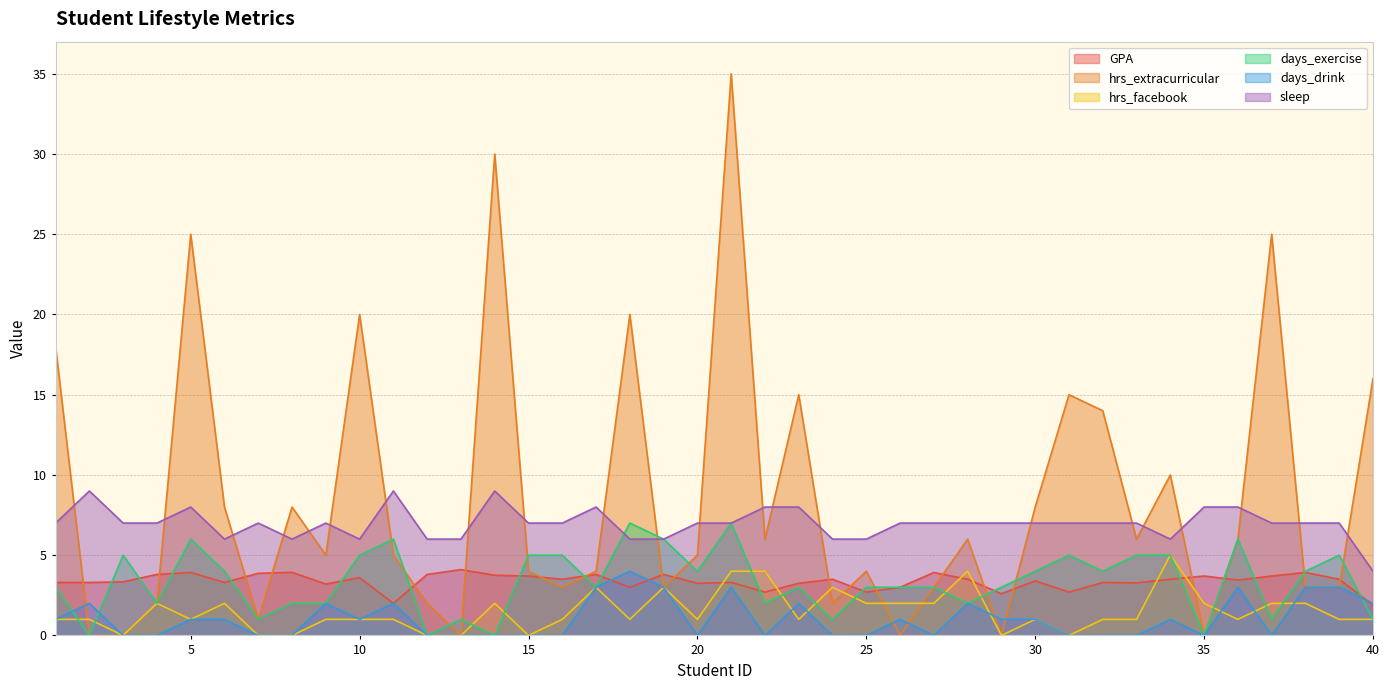

What is the highest value of the hrs_facebook series?

5.0